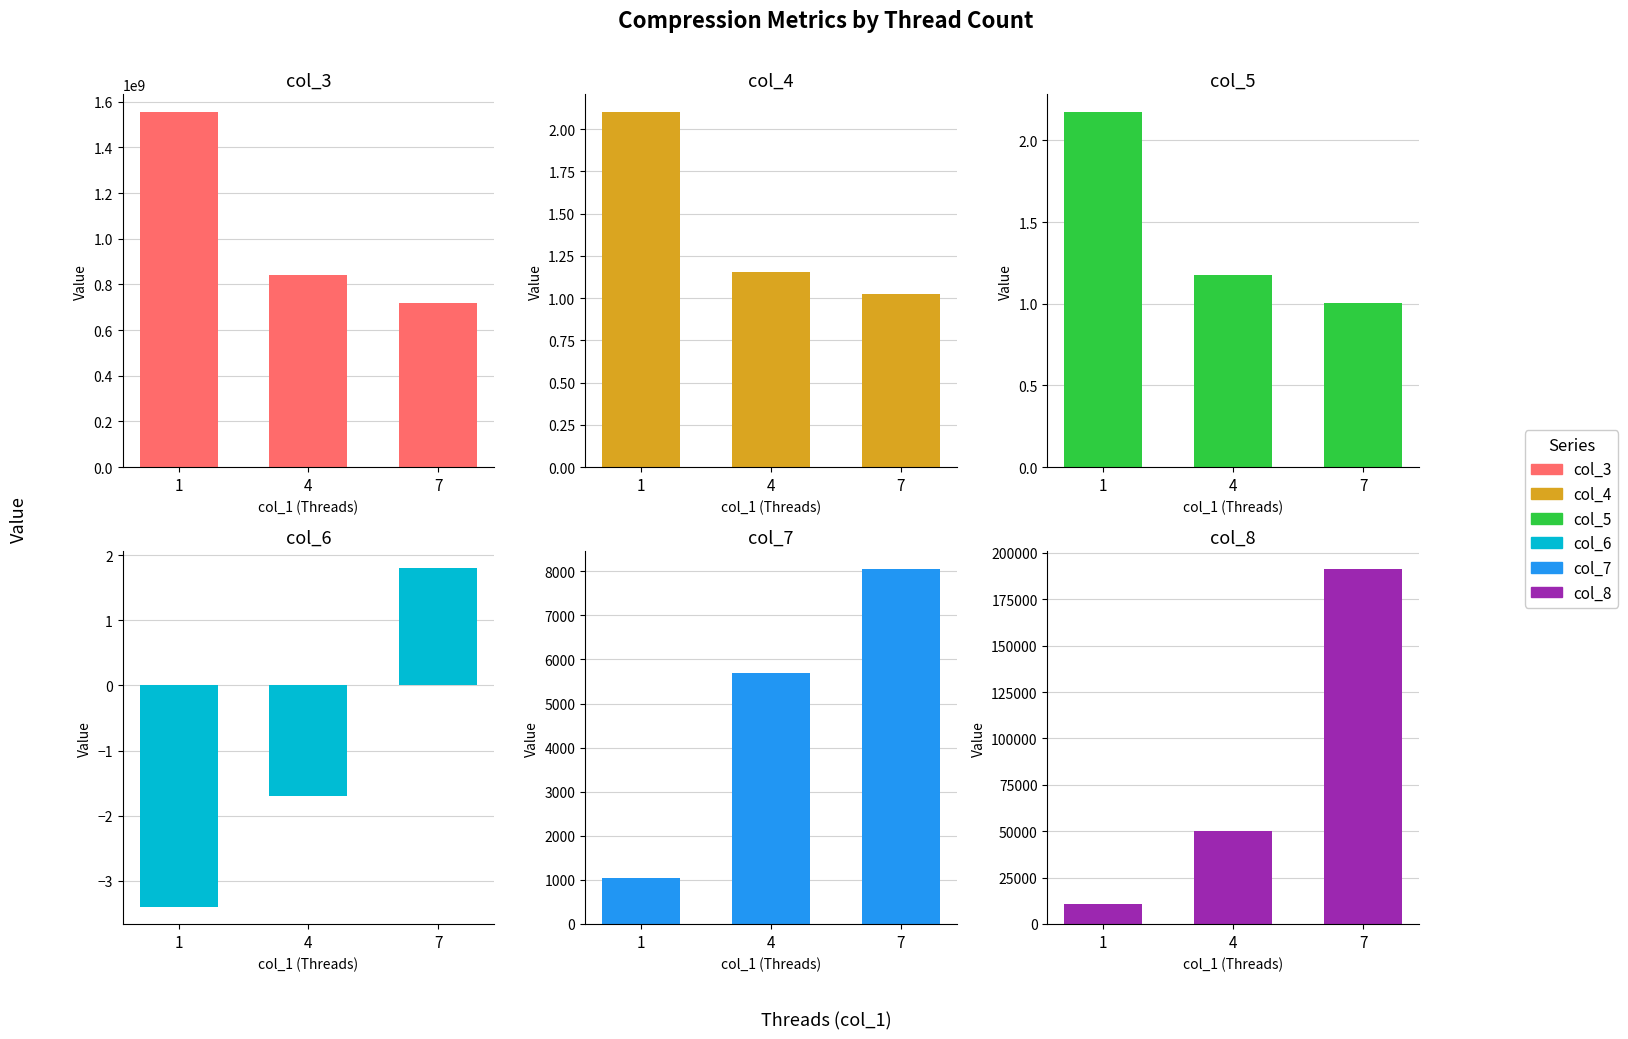

Which has a higher value, 4 or 1?

1